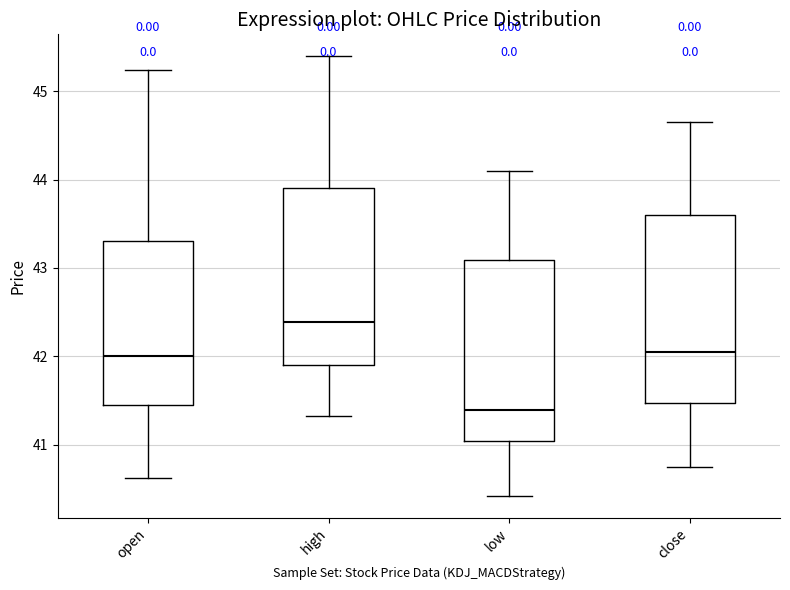

Which box has the highest median line?

high